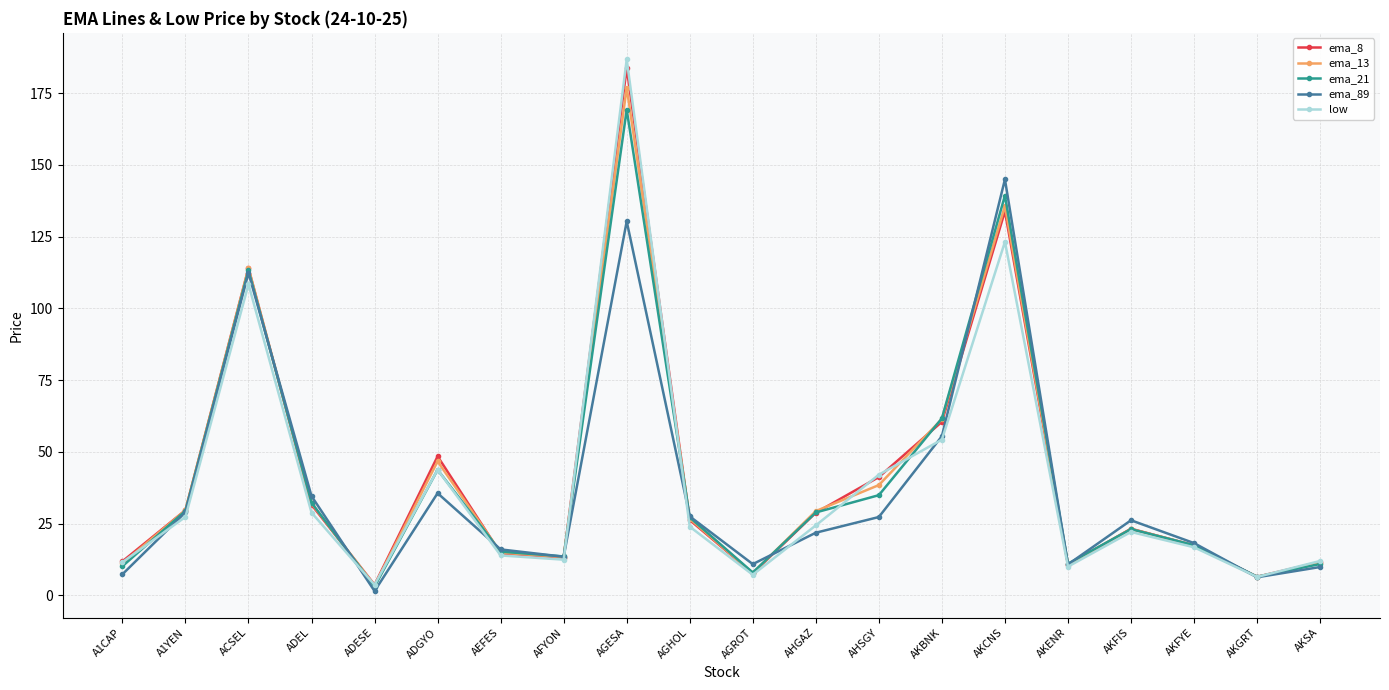

What is the label of the 18th point from the left?

AKFYE